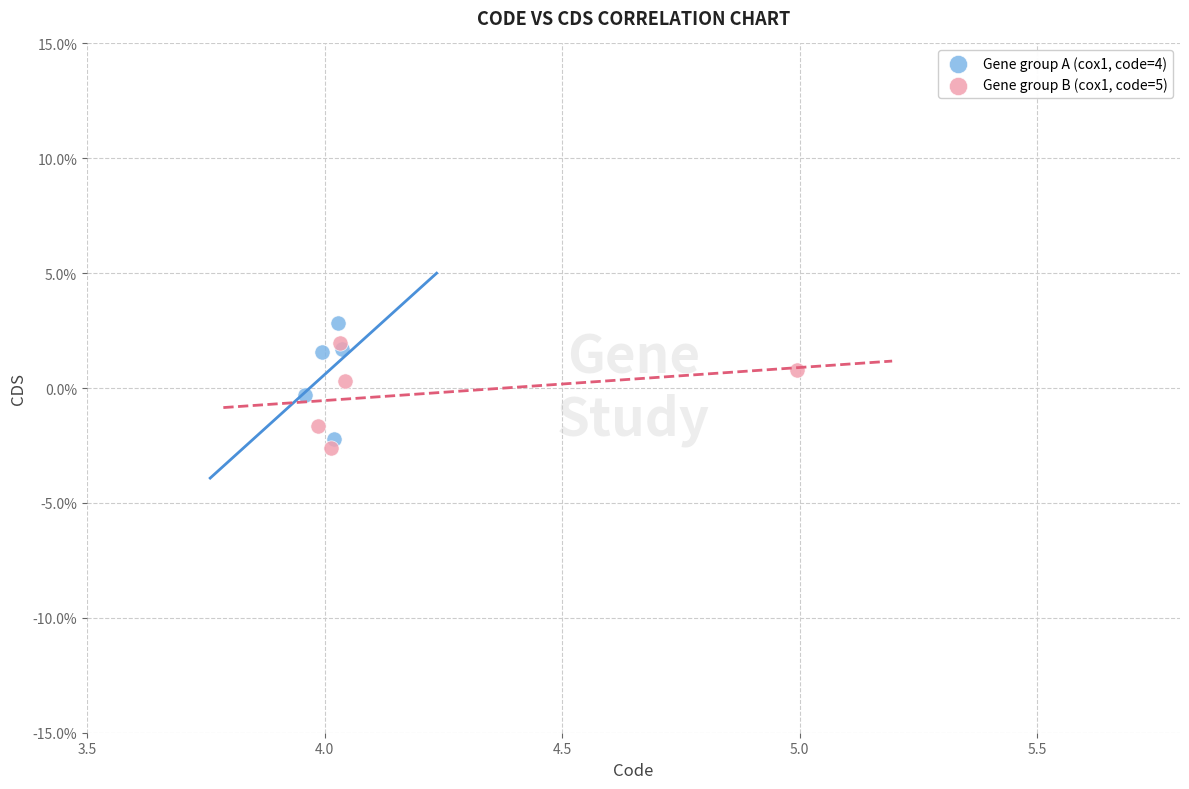

Which series reaches the maximum Y coordinate?

Gene group A (cox1, code=4)